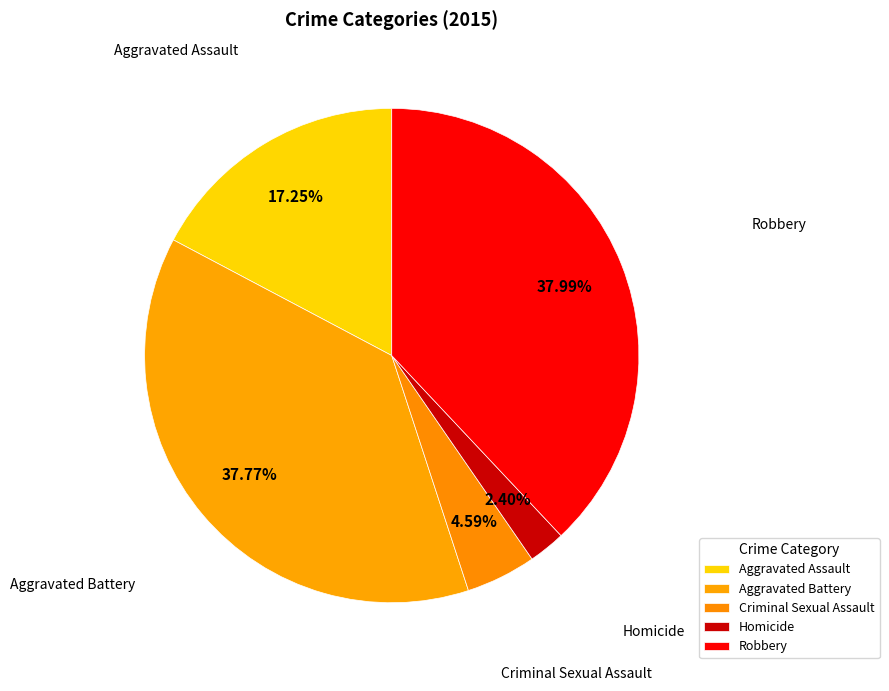

Is Aggravated Assault the majority of the pie?

No